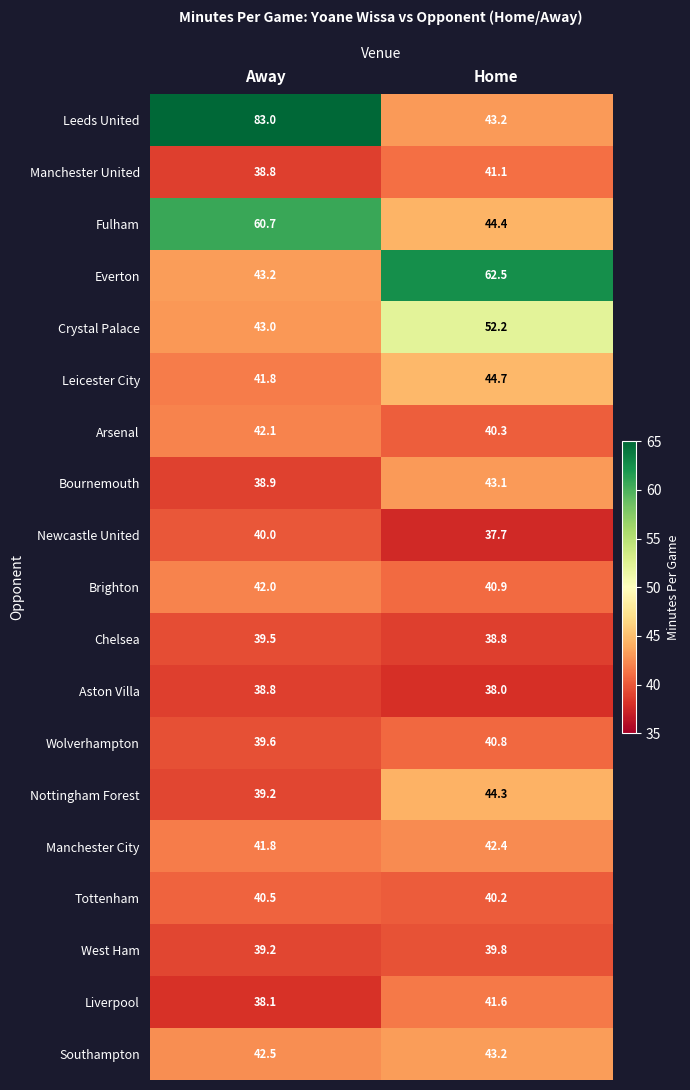

Count the number of data series in this chart.

19